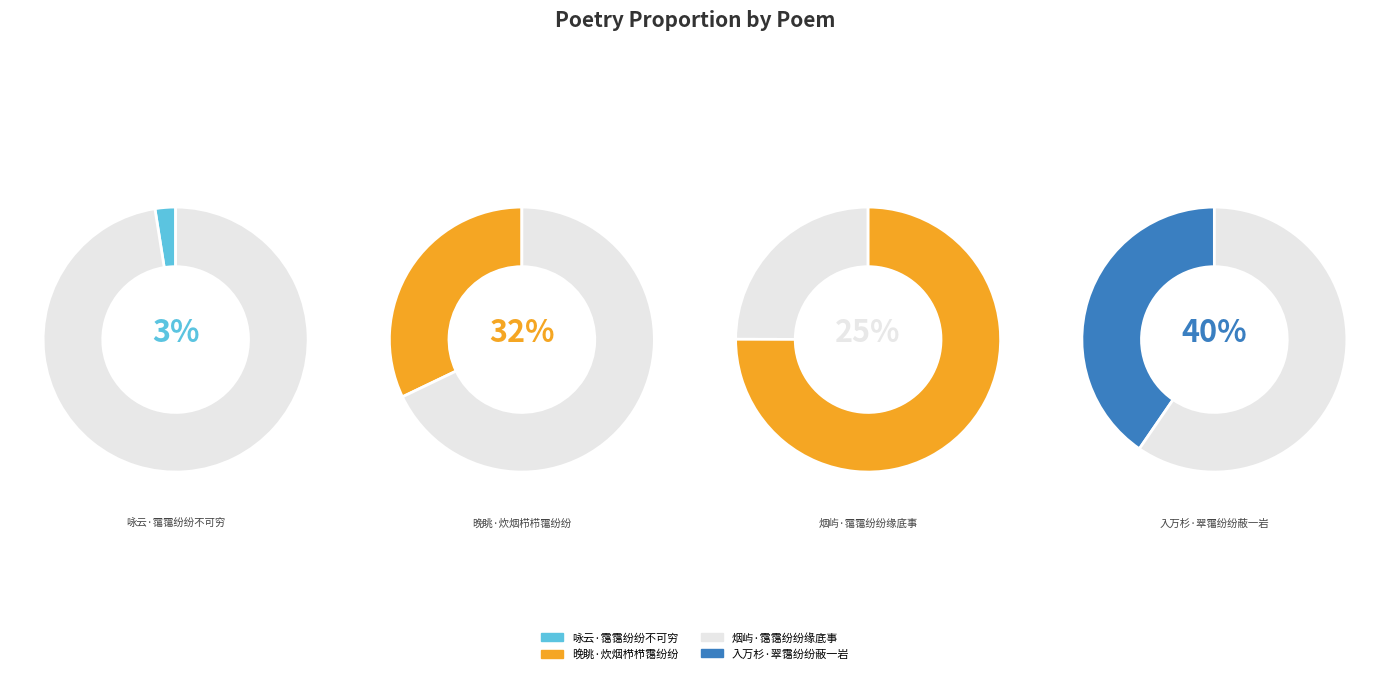

Which slice is the largest?

入万杉·翠霭纷纷蔽一岩